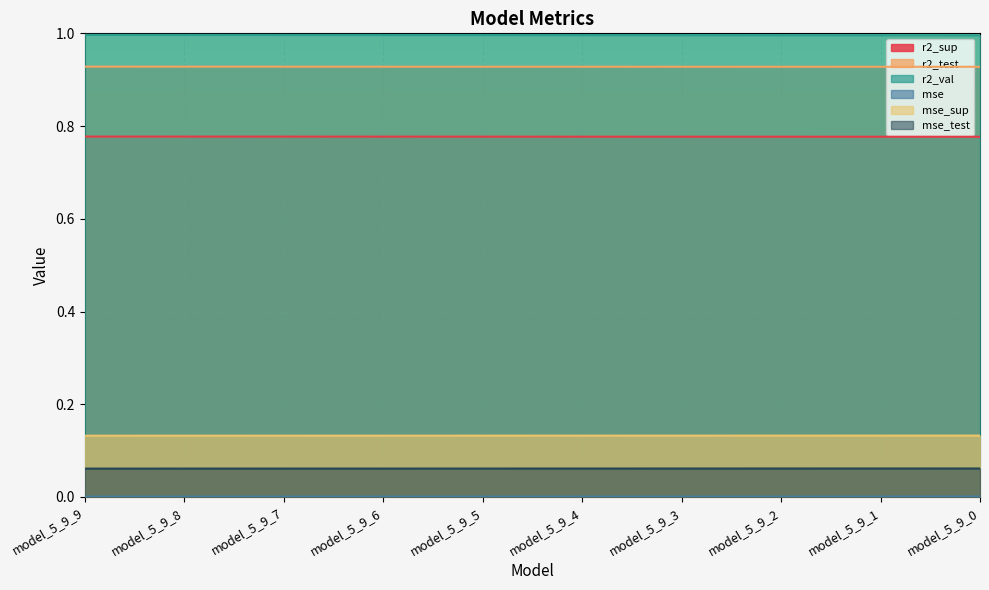

At how many categories does at least one series exceed 0?

10